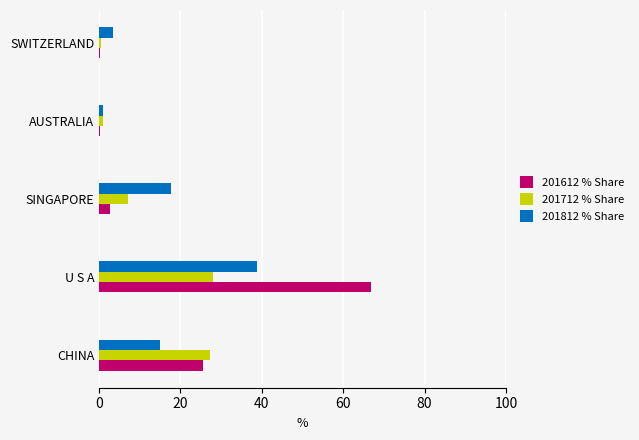

The 201812 % Share series shows 17.8 at SINGAPORE. True or false?

True